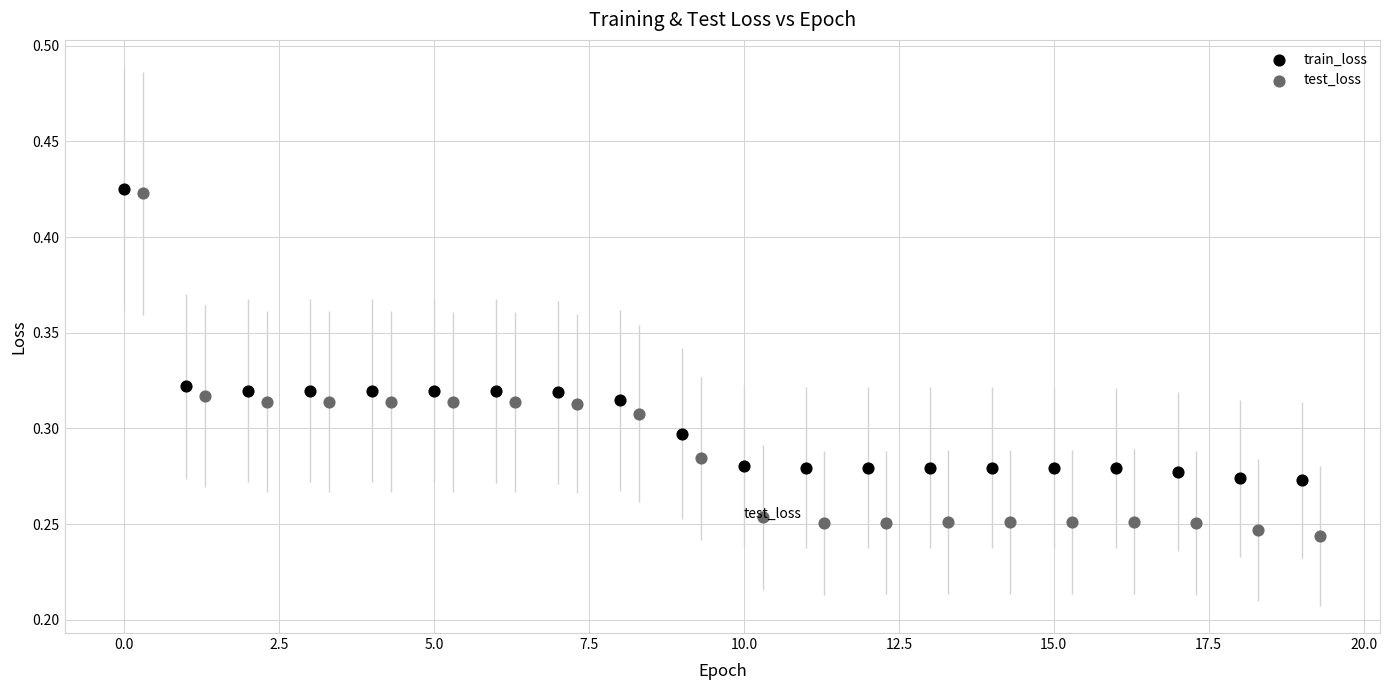

Which series has the widest spread of Y values?

test_loss